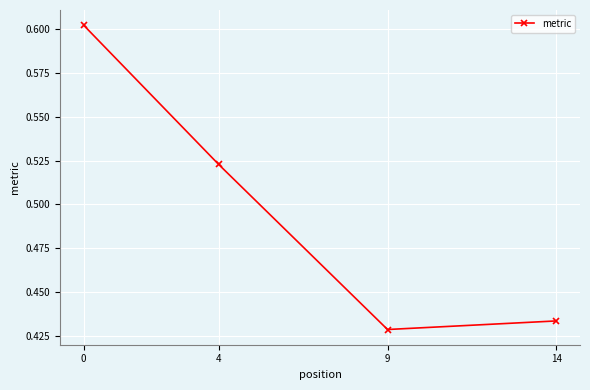

What is the change in value from 0 to 4?

-0.1